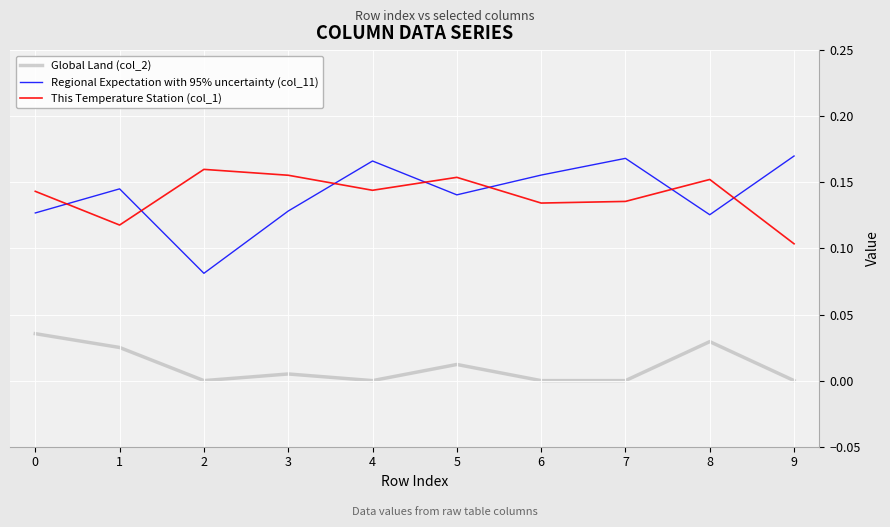

In Regional Expectation with 95% uncertainty (col_11), how many points are lower than both neighbors (excluding endpoints)?

3